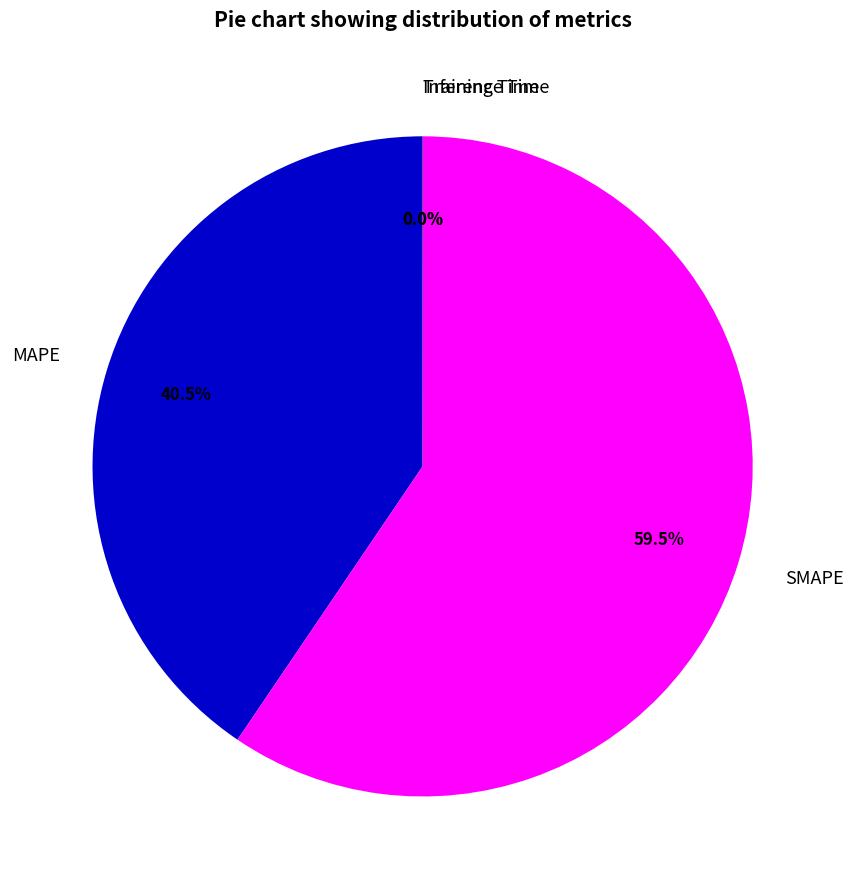

What is the largest slice in the pie chart?

SMAPE